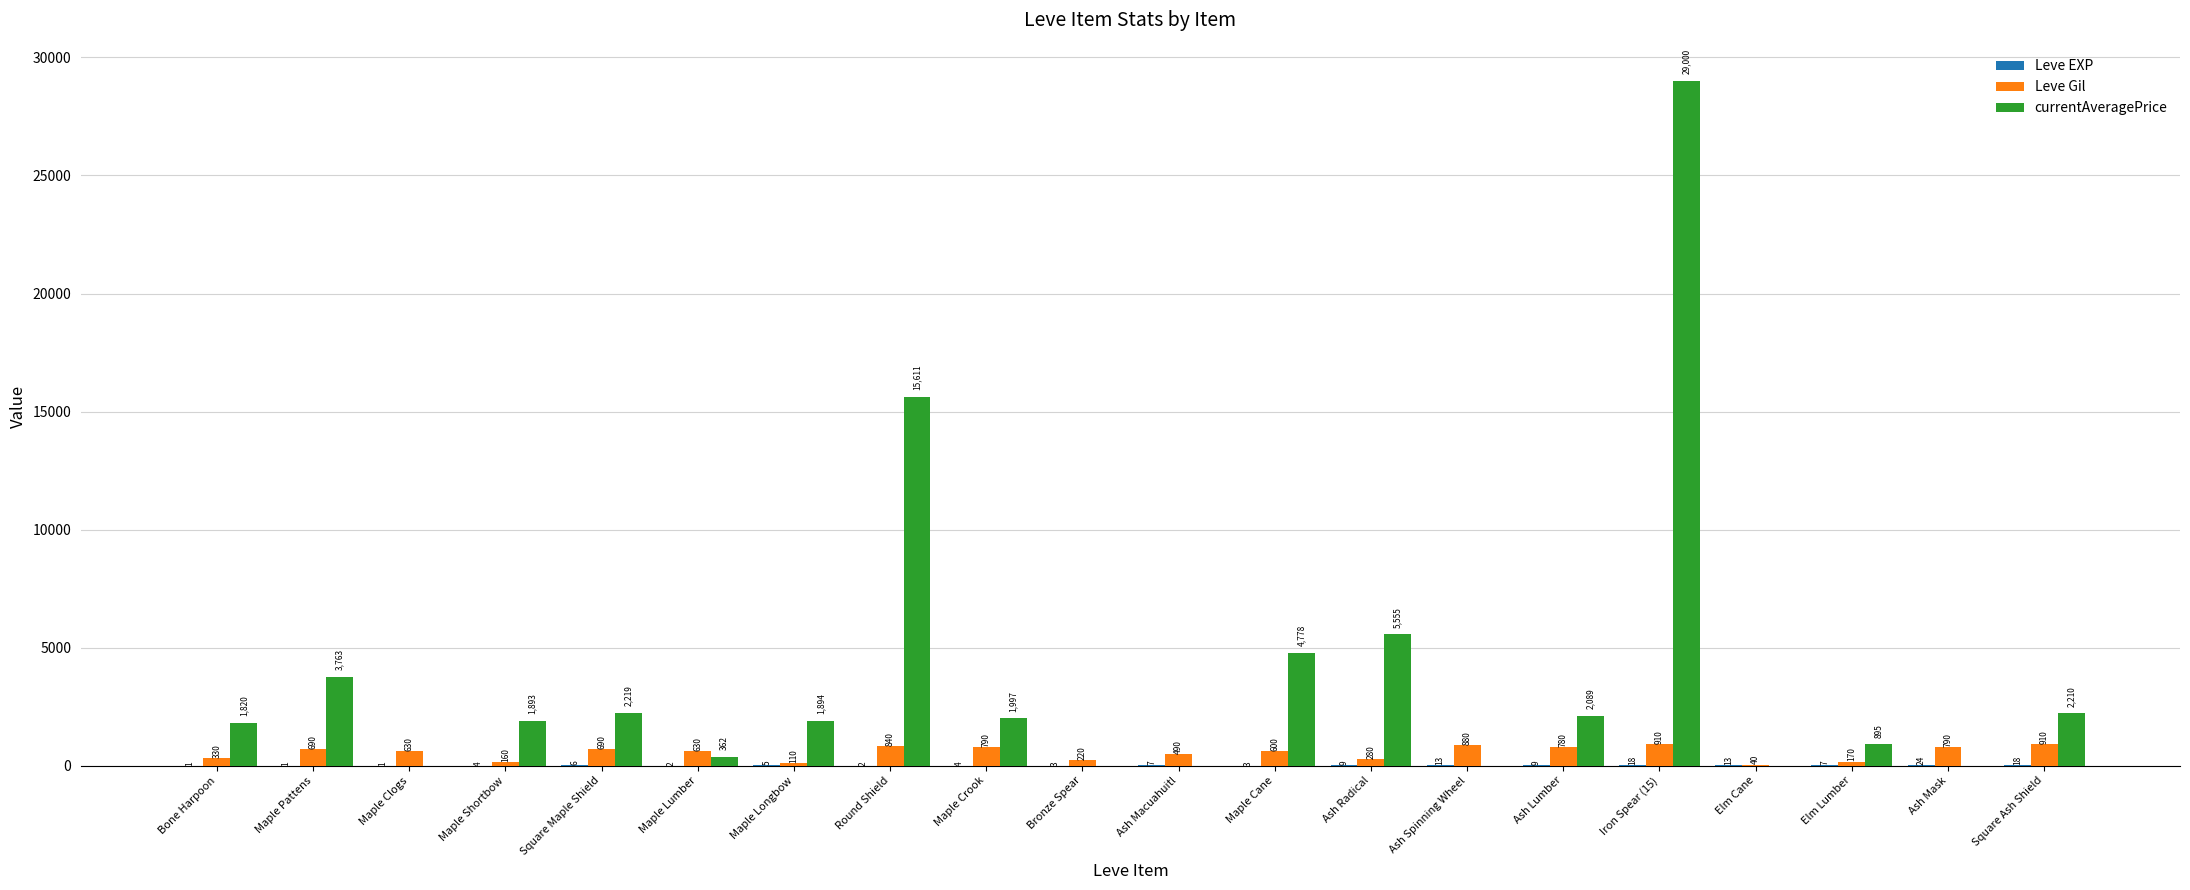

Which series has the largest total across all categories?

currentAveragePrice